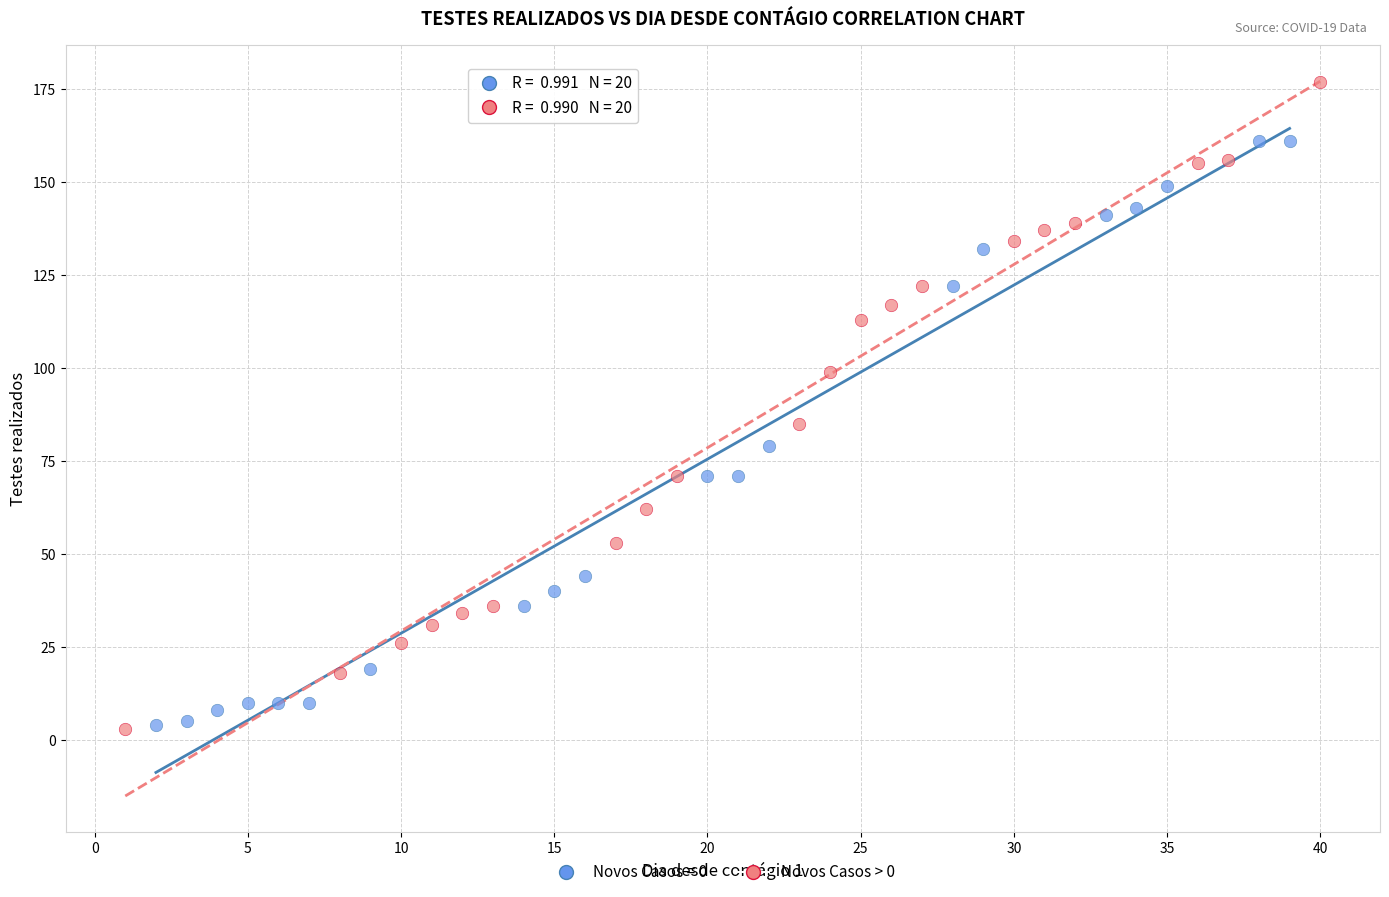

Which series contains the highest Y value?

Novos Casos > 0